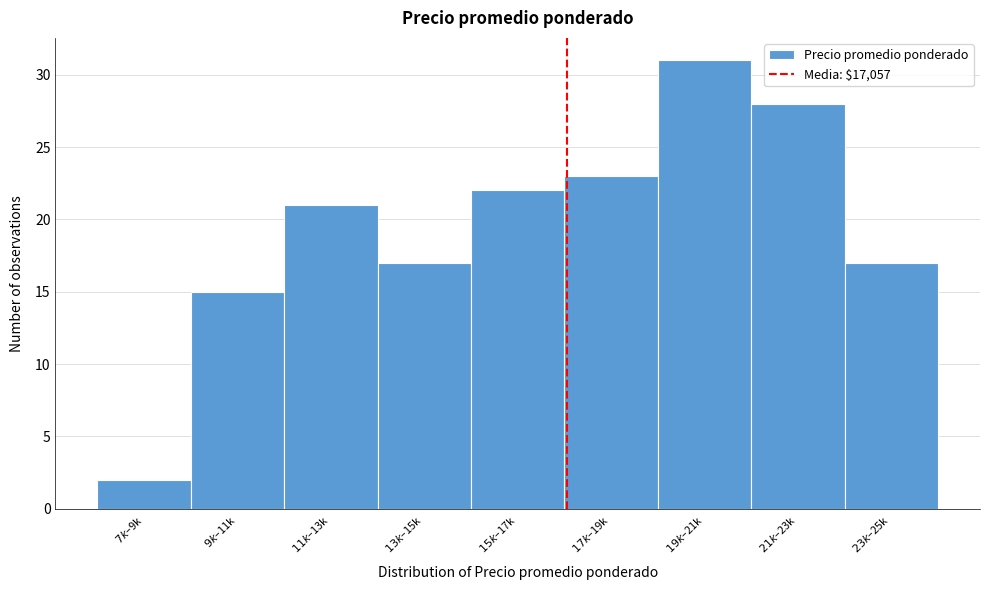

Reading left to right, what are all the values shown in this chart?

2	15	21	17	22	23	31	28	17